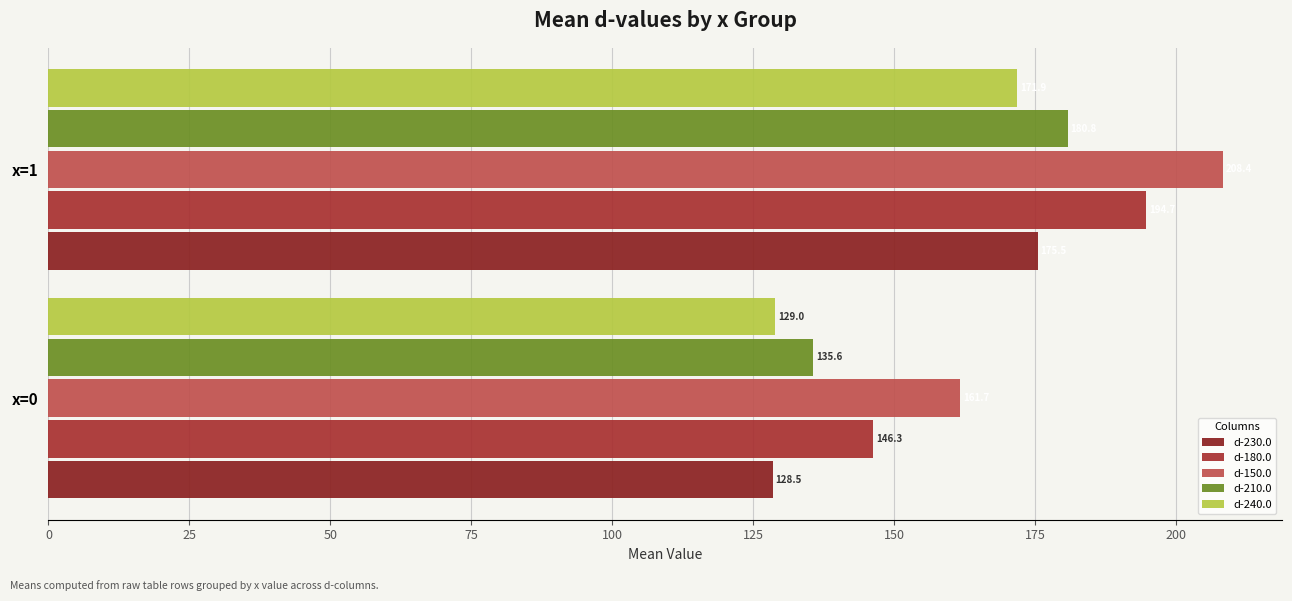

What is the greatest value displayed?

208.4